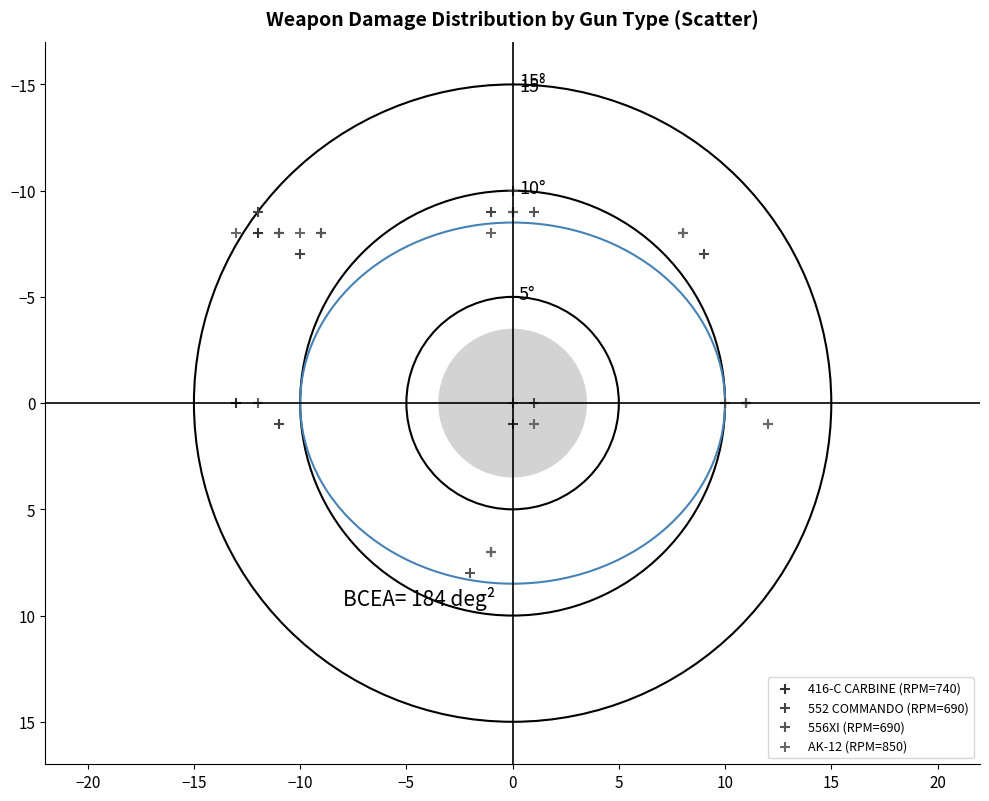

Which series contains the lowest Y value?

552 COMMANDO (RPM=690)